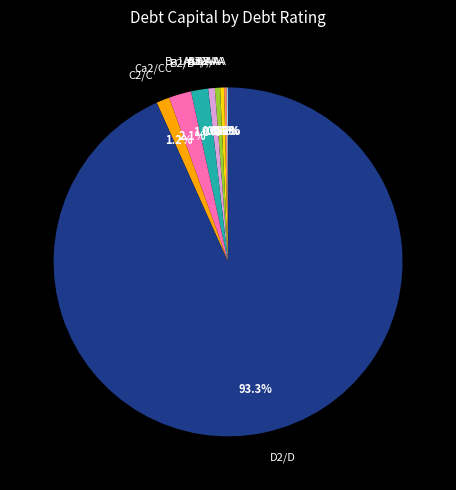

To the nearest percent, what is the difference between the largest and smallest slice percentages?

93%